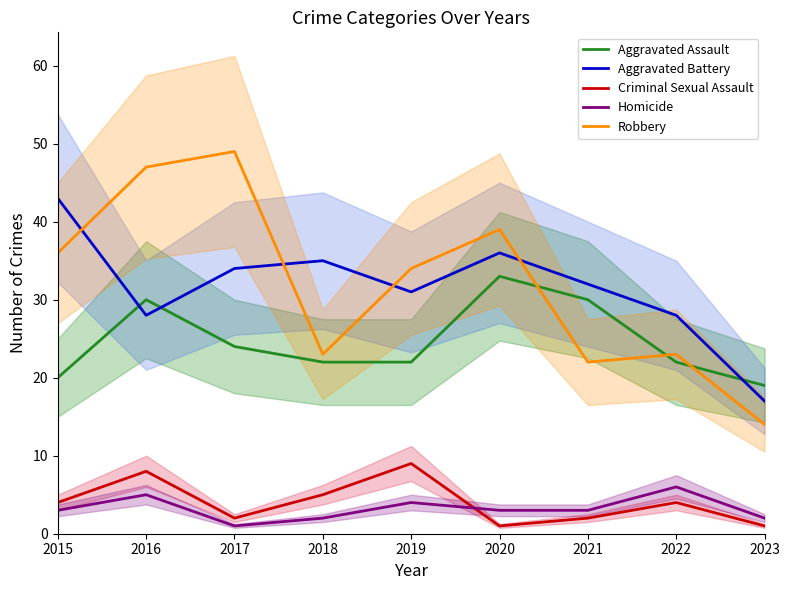

What is the total value across all series at 2021?

89